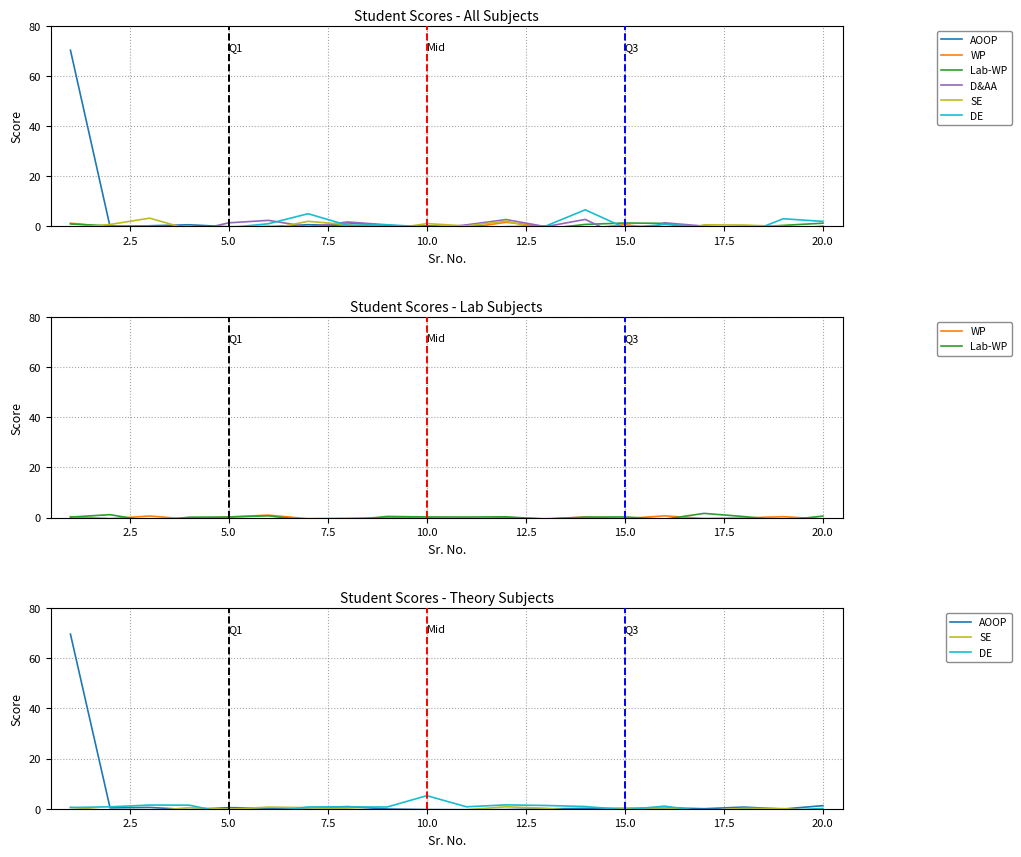

What is the maximum value for SE?

0.8